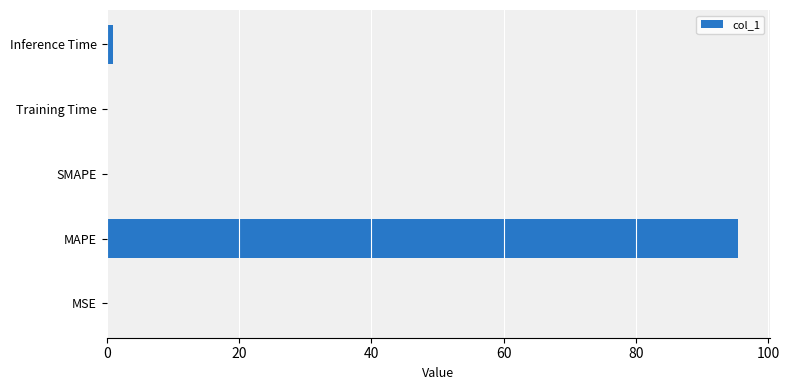

How many series are shown in this chart?

1